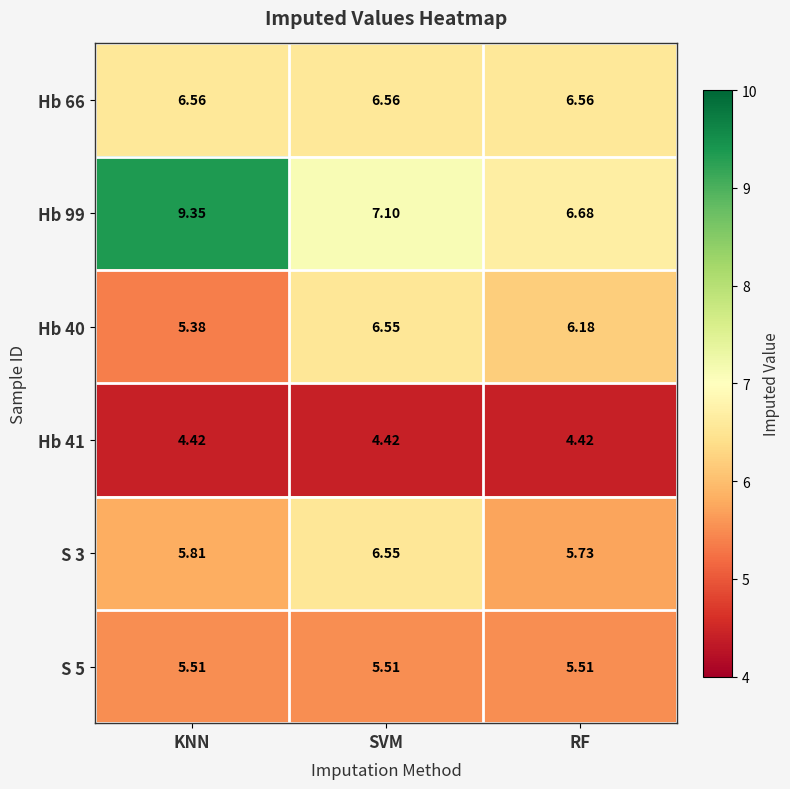

Which series has the largest total across all categories?

Hb 99